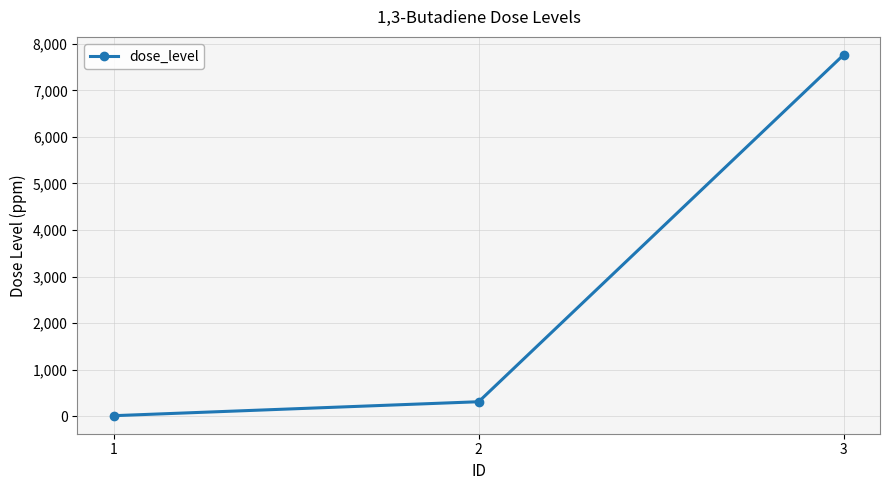

What value does the data have at 2?

310.0